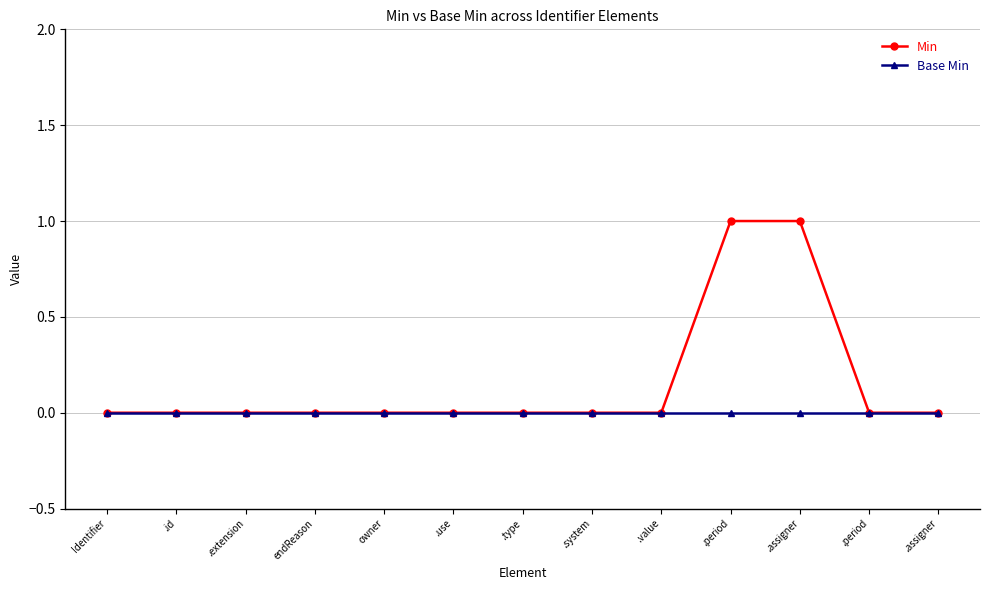

What are all the series names shown in the legend?

Min, Base Min